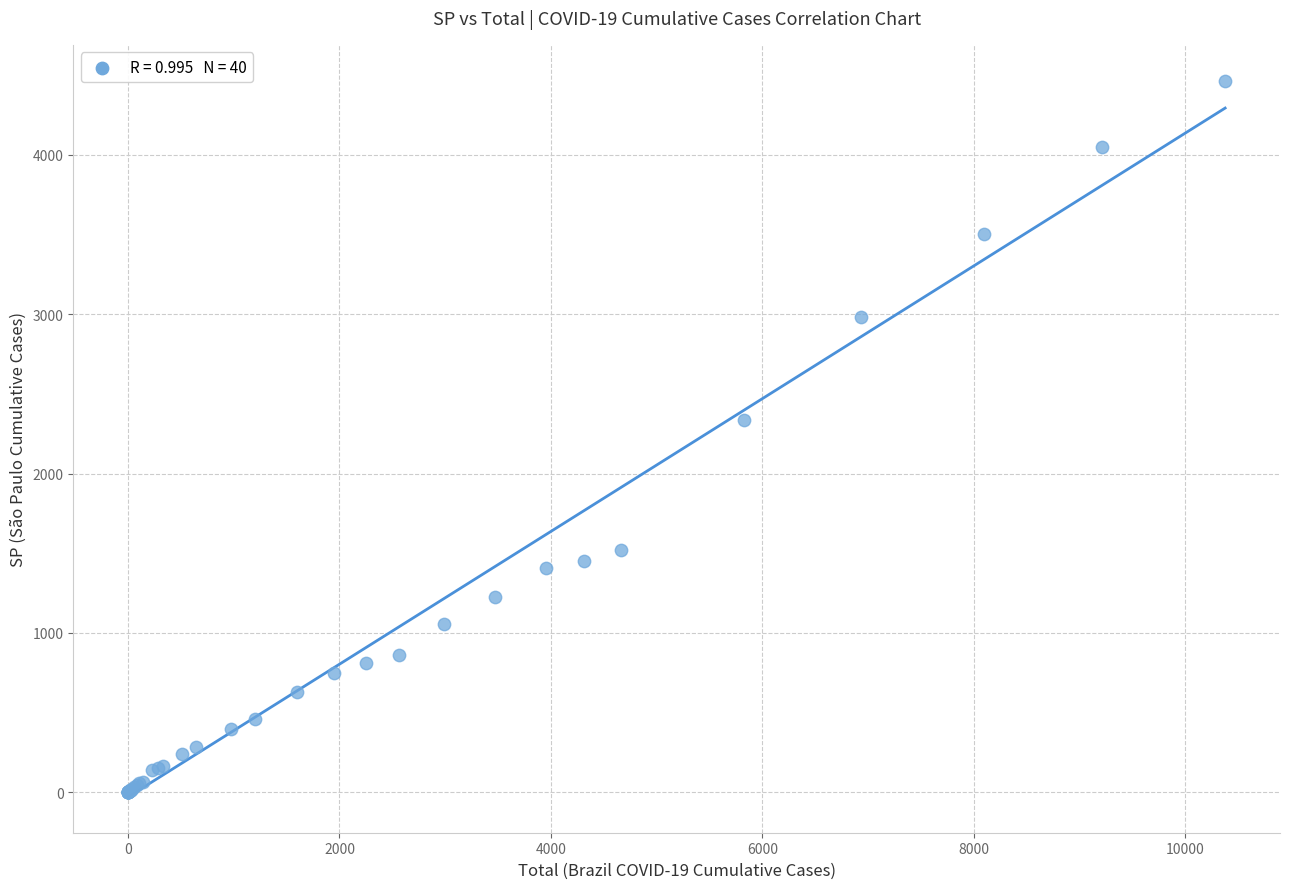

What Y value in the scatter plot is closest to 2233?

2339